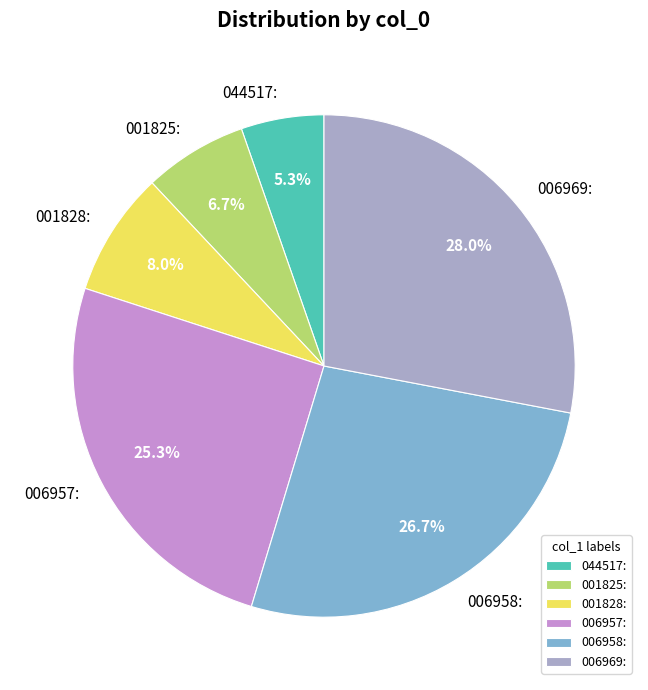

Is it true that 001825: is 7% of the pie?

True